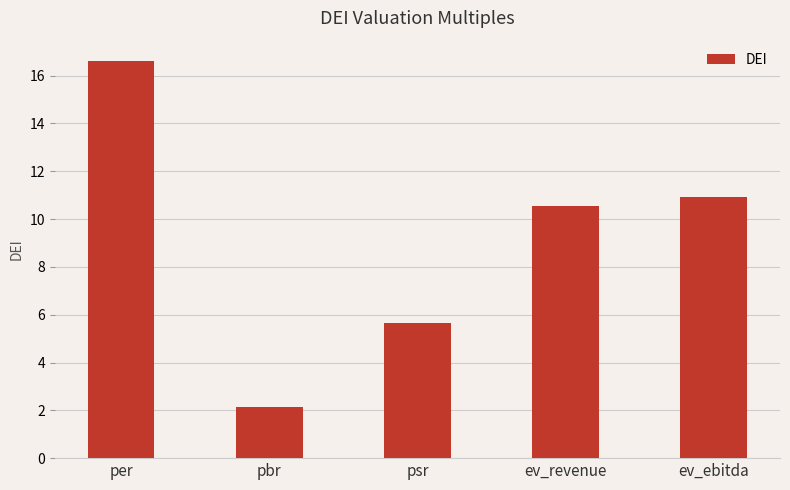

What is the average value?

9.2